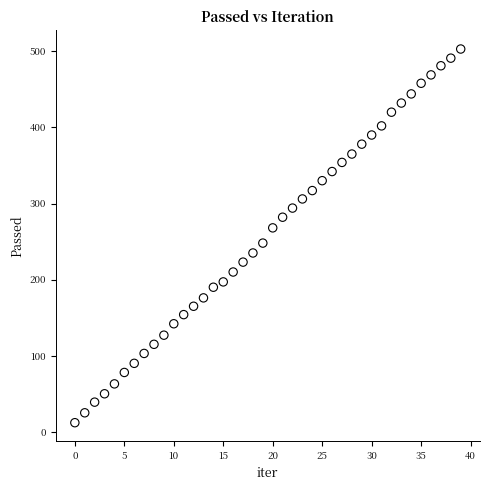

What is the range of Y values (max minus min)?

491